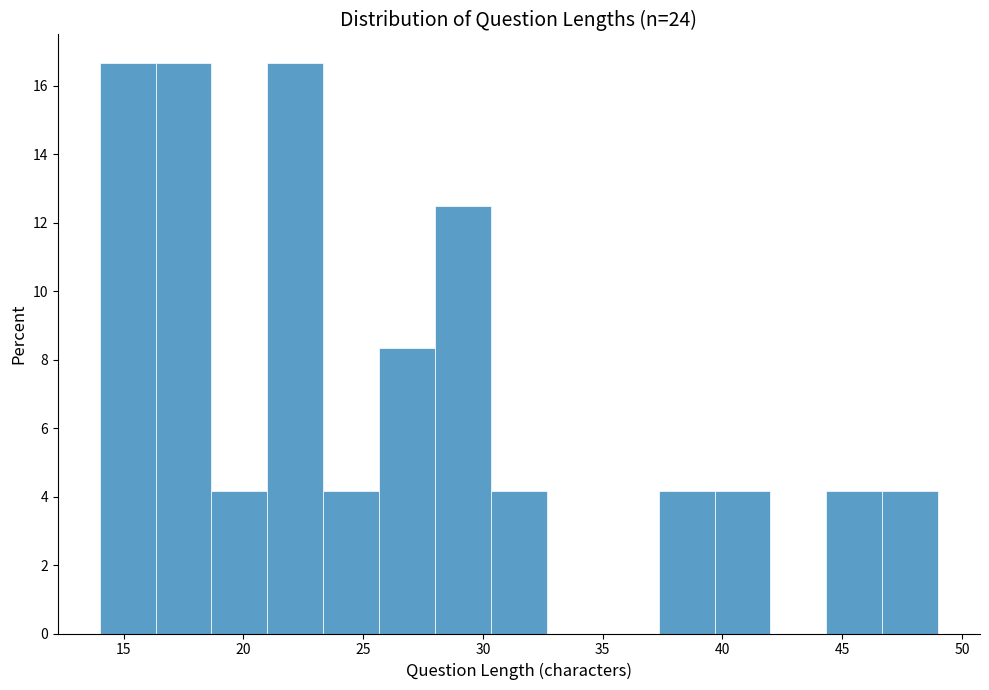

Reading left to right, list every bar in this chart as the range it spans on the x-axis followed by its height. Neither the bar edges nor the heights are printed on the chart, so give them approximately, as read against the axes.

14.0 to 16.5: 16.6
16.5 to 18.5: 16.6
18.5 to 21.0: 4.2
21.0 to 23.5: 16.6
23.5 to 25.5: 4.2
25.5 to 28.0: 8.4
28.0 to 30.5: 12.6
30.5 to 32.5: 4.2
32.5 to 35.0: 0
35.0 to 37.5: 0
37.5 to 39.5: 4.2
39.5 to 42.0: 4.2
42.0 to 44.5: 0
44.5 to 46.5: 4.2
46.5 to 49.0: 4.2